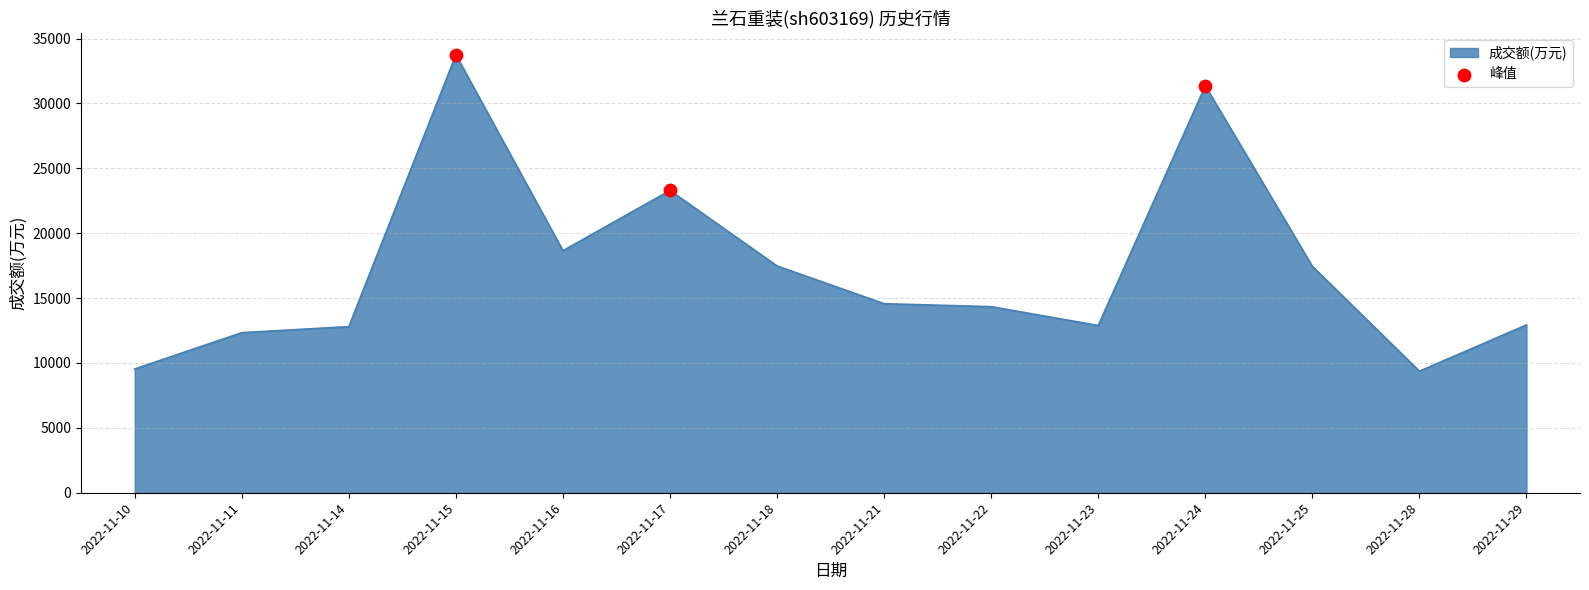

What is the ratio of the value at 2022-11-11 to the value at 2022-11-14?

1.0